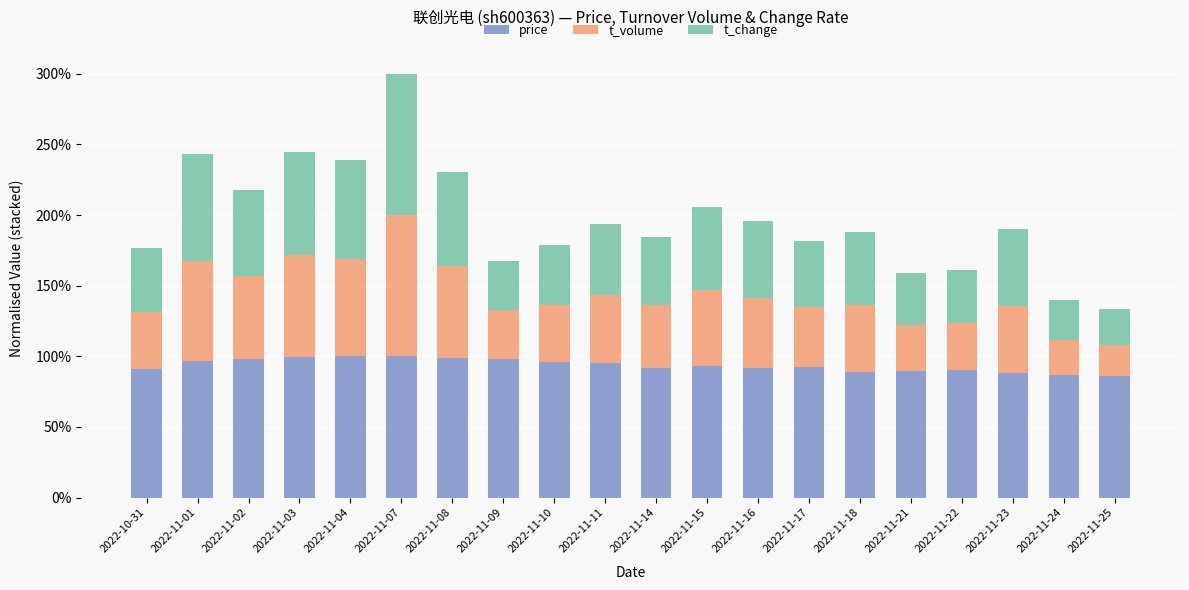

Does the chart contain any negative values?

No